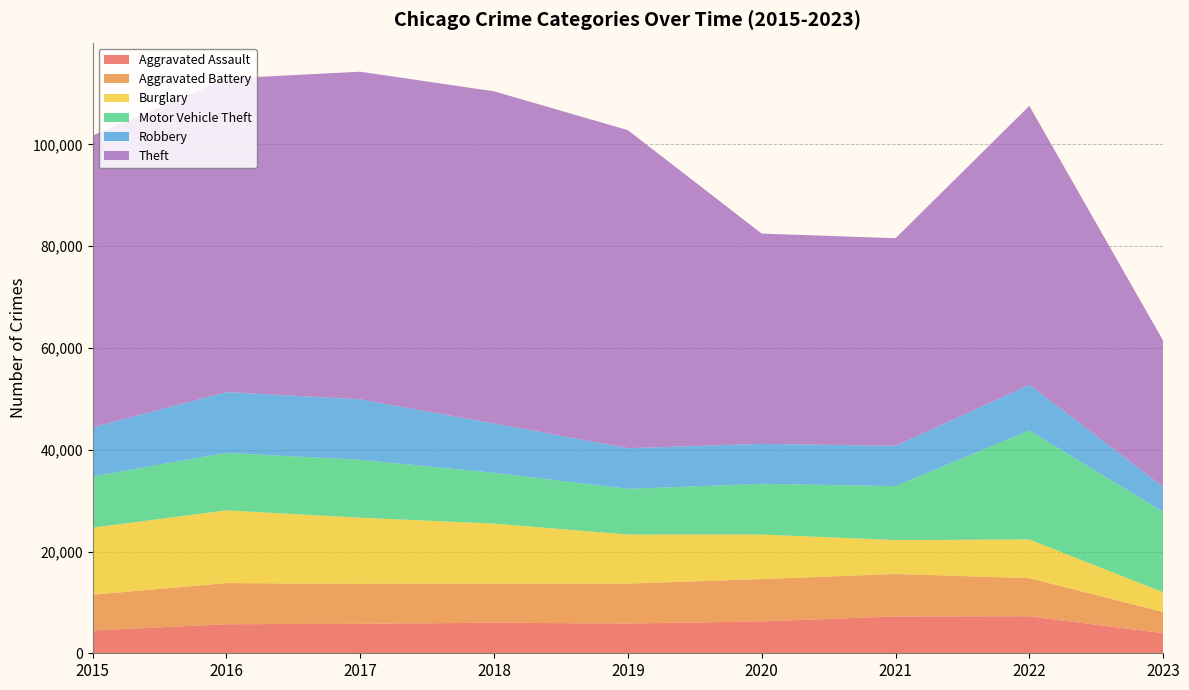

Reading left to right, list all the values displayed in this chart.

Aggravated Assault: 2015=4480	2016=5712	2017=5793	2018=6001	2019=5841	2020=6263	2021=7243	2022=7277	2023=3956
Aggravated Battery: 2015=7018	2016=8085	2017=7845	2018=7734	2019=7857	2020=8319	2021=8345	2022=7486	2023=4155
Burglary: 2015=13184	2016=14289	2017=13001	2018=11746	2019=9638	2020=8757	2021=6659	2022=7592	2023=3886
Motor Vehicle Theft: 2015=10068	2016=11286	2017=11380	2018=9985	2019=8977	2020=9959	2021=10602	2022=21444	2023=15769
Robbery: 2015=9638	2016=11960	2017=11880	2018=9680	2019=7994	2020=7855	2021=7917	2022=8965	2023=4957
Theft: 2015=57350	2016=61621	2017=64383	2018=65287	2019=62491	2020=41320	2021=40795	2022=54806	2023=28725